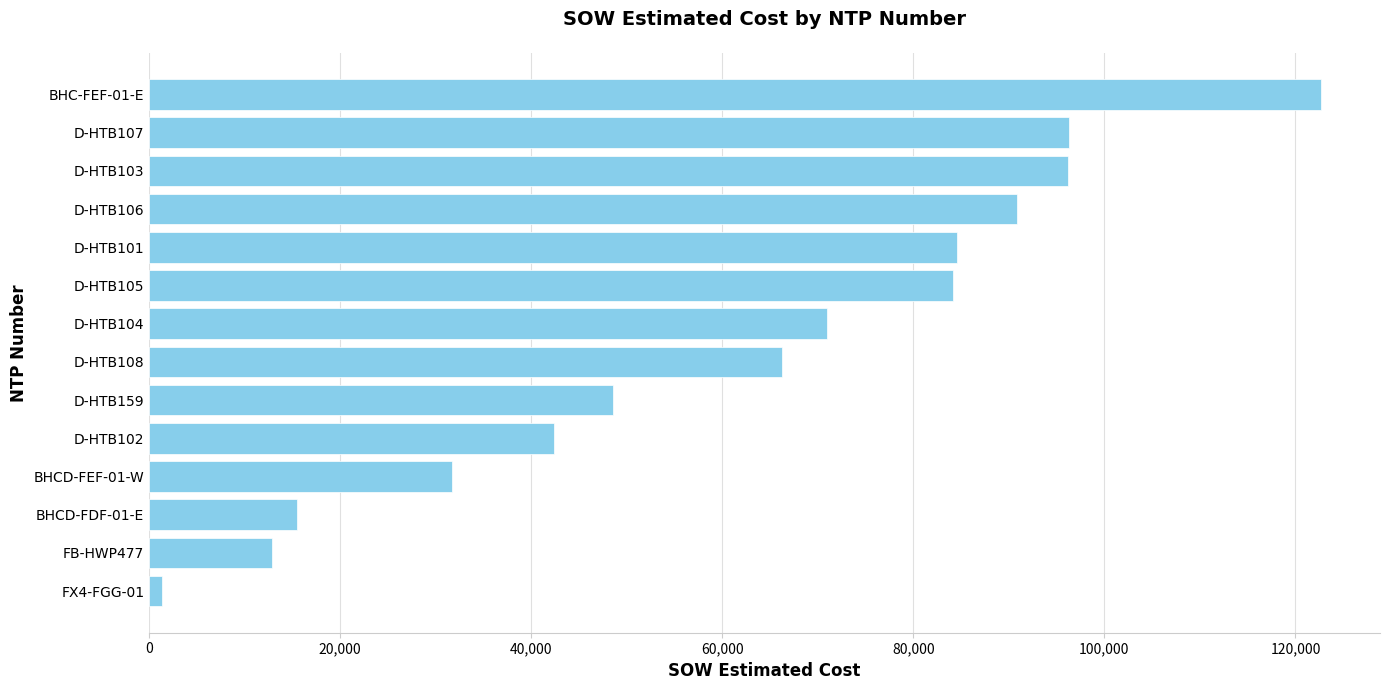

What is the minimum value shown in the chart?

1343.9